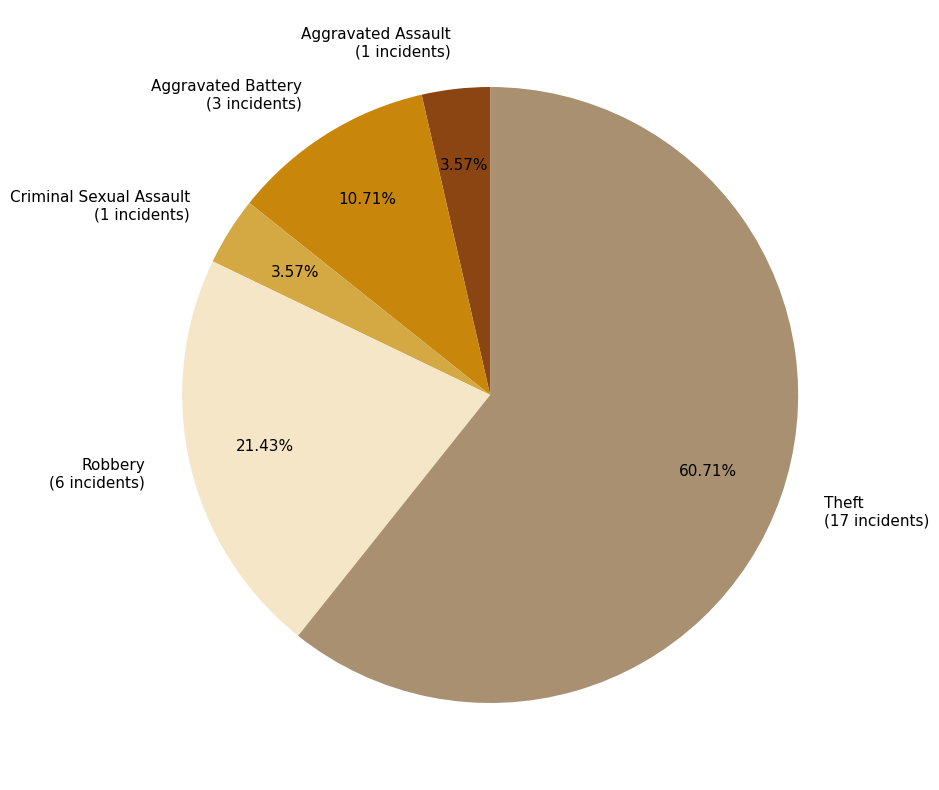

To the nearest percent, what is the average slice percentage?

20%